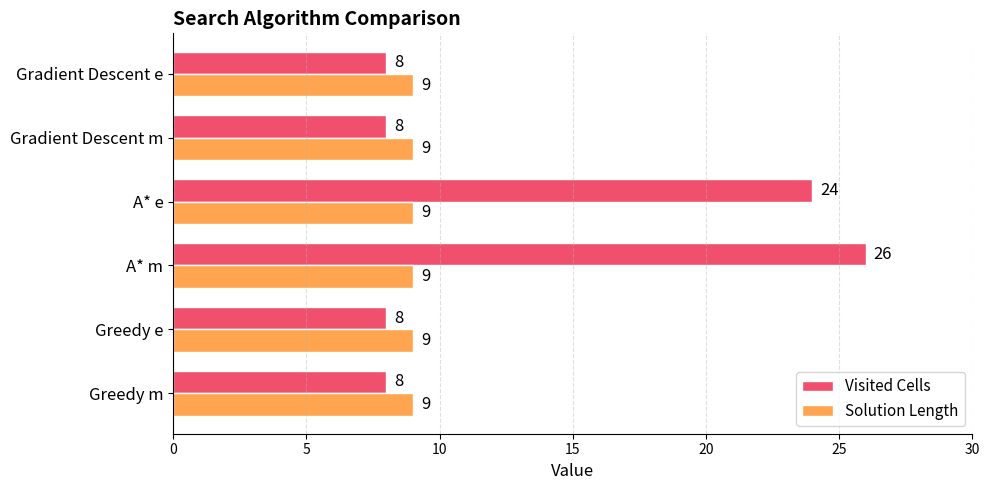

What is the lowest value of the Solution Length series?

9